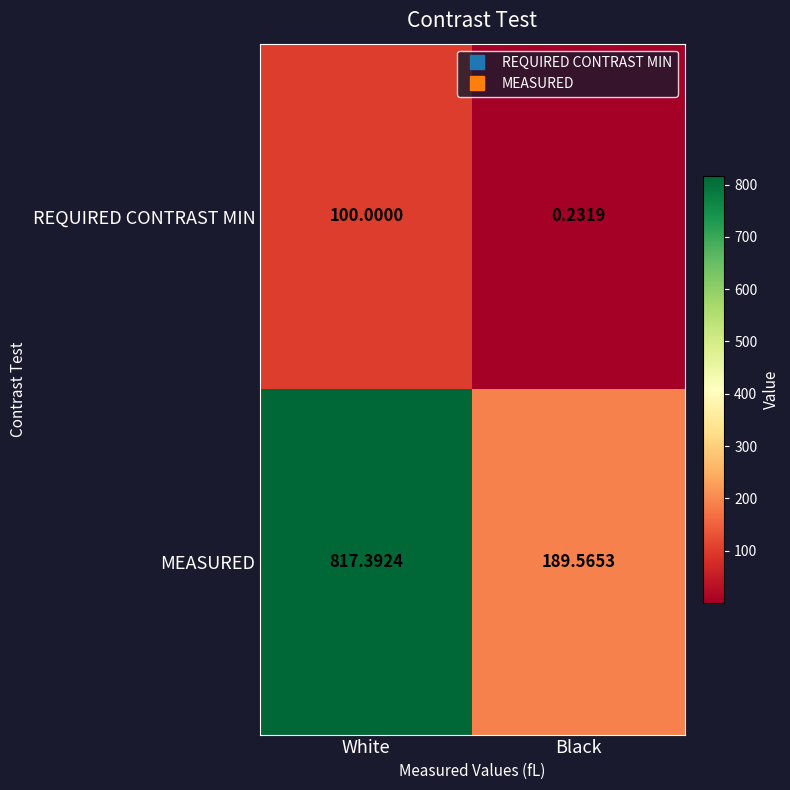

Between White and Black, which series saw the biggest shift?

MEASURED